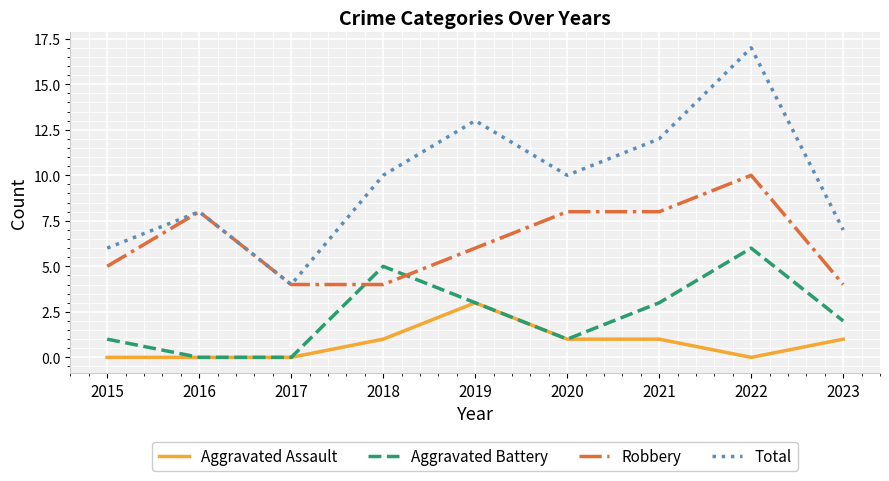

Which series has the largest total across all categories?

Total